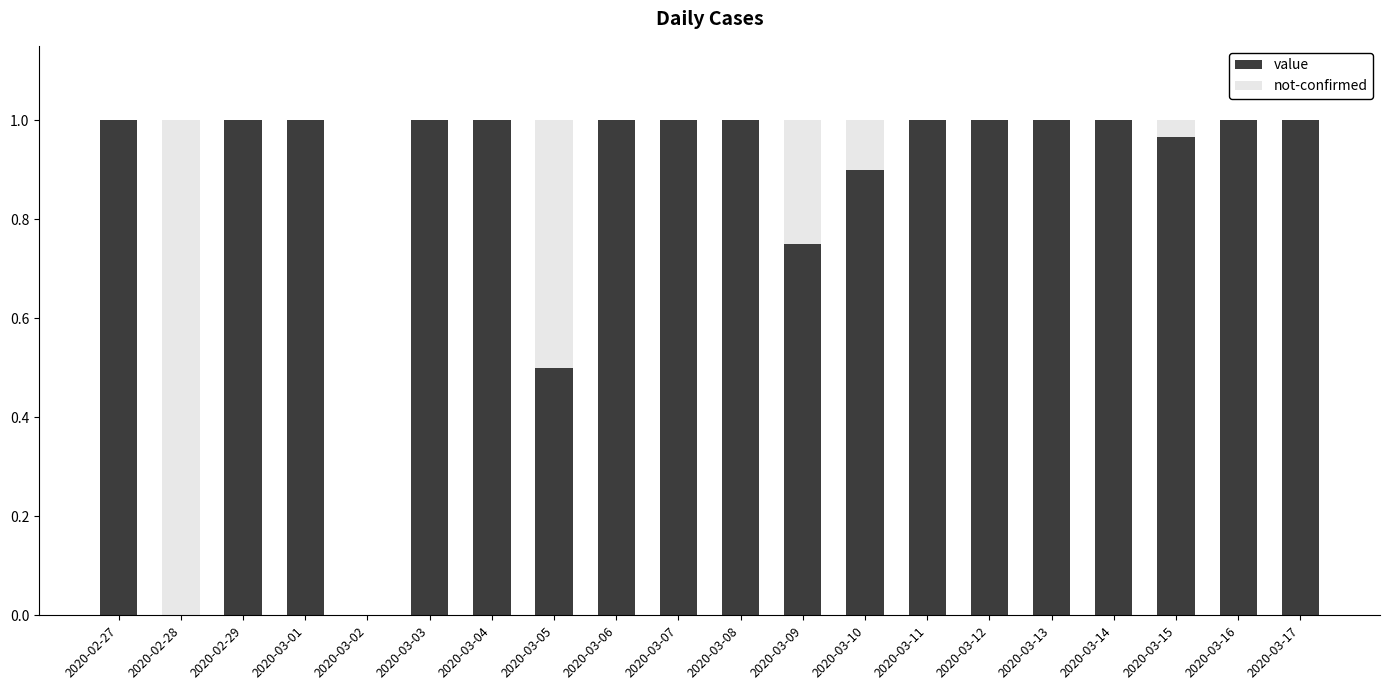

How many data points does each series have?

20